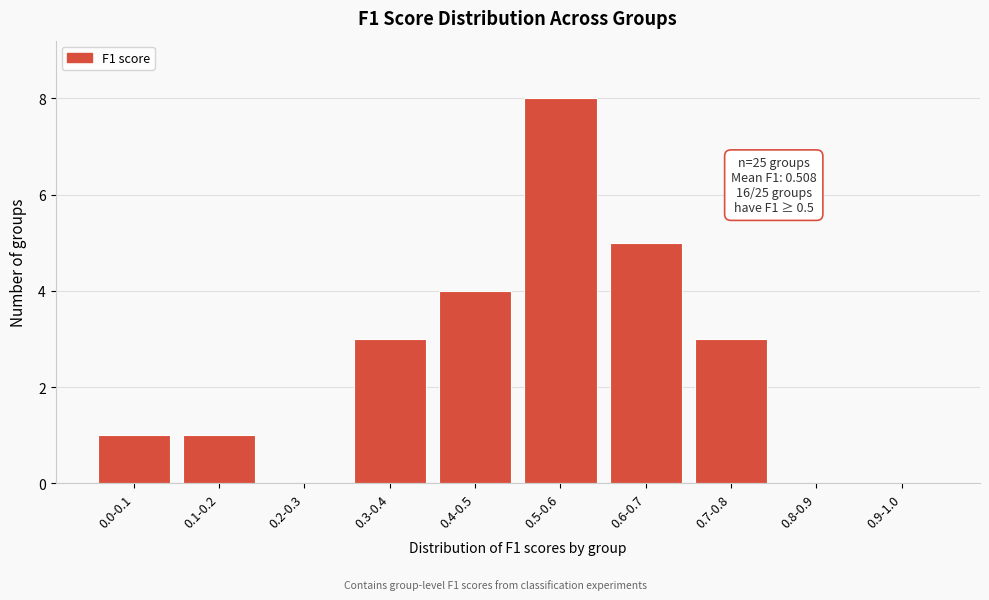

Reading left to right, list all the values displayed in this chart.

0.0-0.1=1	0.1-0.2=1	0.2-0.3=0	0.3-0.4=3	0.4-0.5=4	0.5-0.6=8	0.6-0.7=5	0.7-0.8=3	0.8-0.9=0	0.9-1.0=0